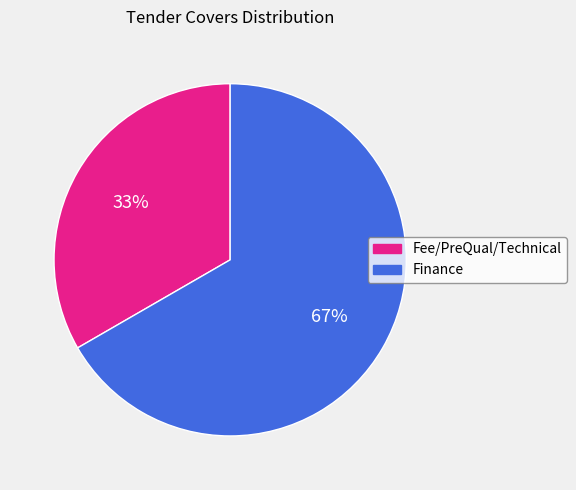

Is Finance the majority of the pie?

Yes